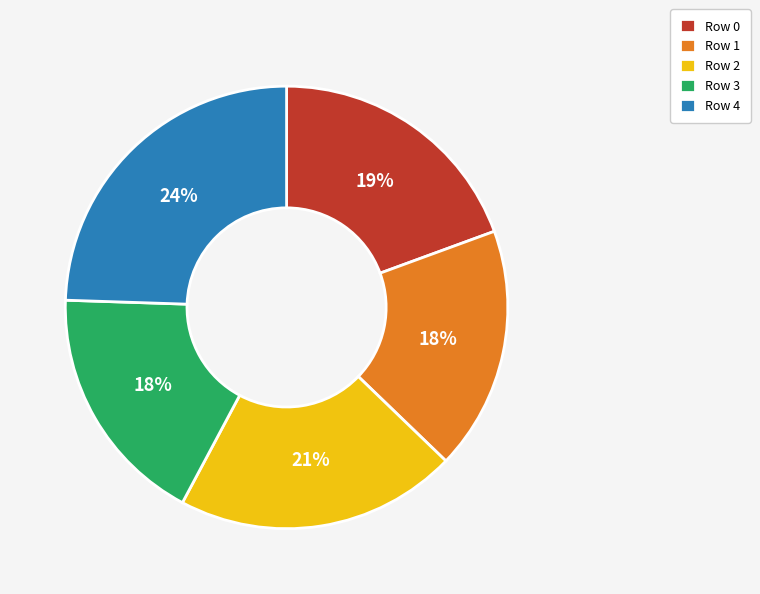

Combined, do Row 3 and Row 2 account for over 50%?

No